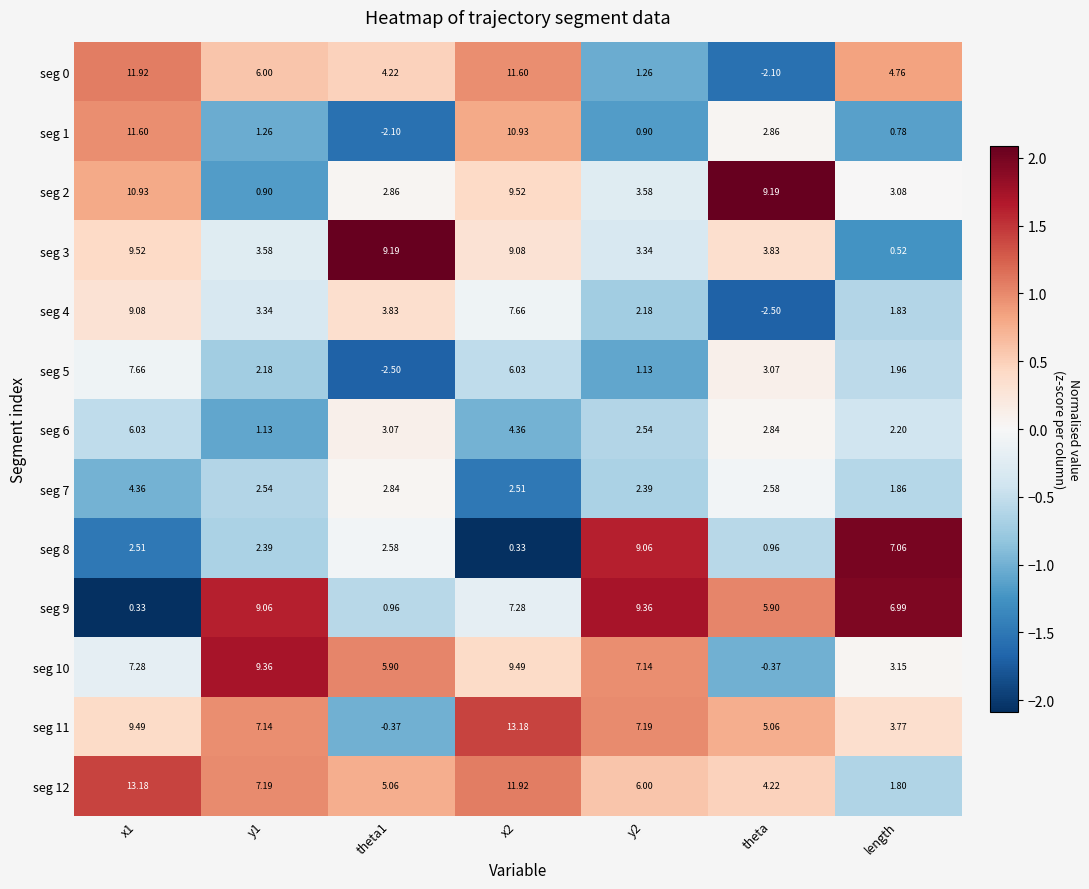

Which series has the largest range (max minus min)?

seg 0